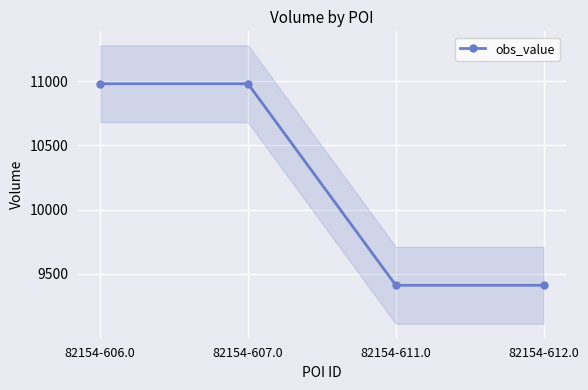

List the labels in order of value, largest first.

82154-606.0, 82154-607.0, 82154-611.0, 82154-612.0